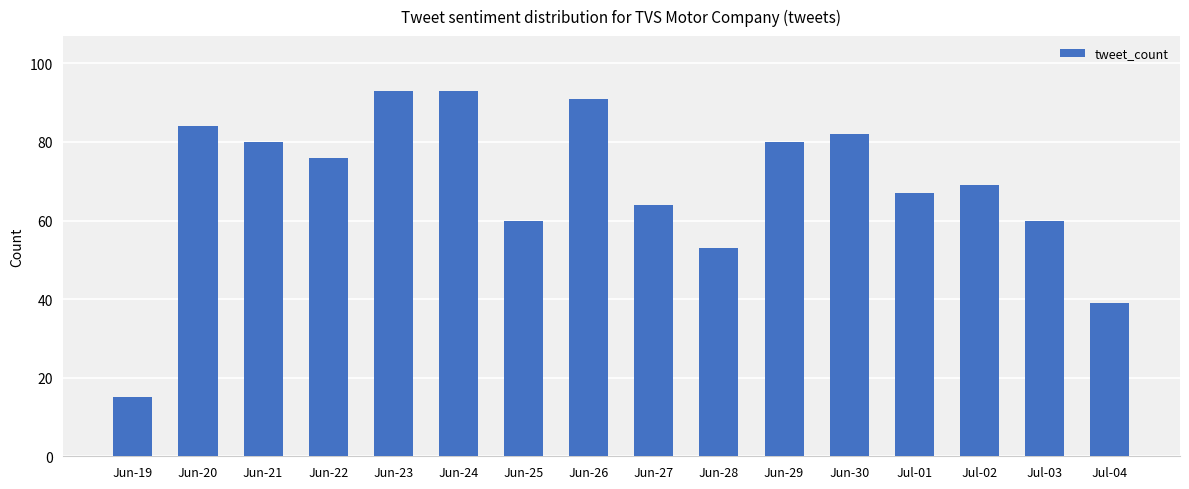

What is the value of the 13th bar from the left?

67